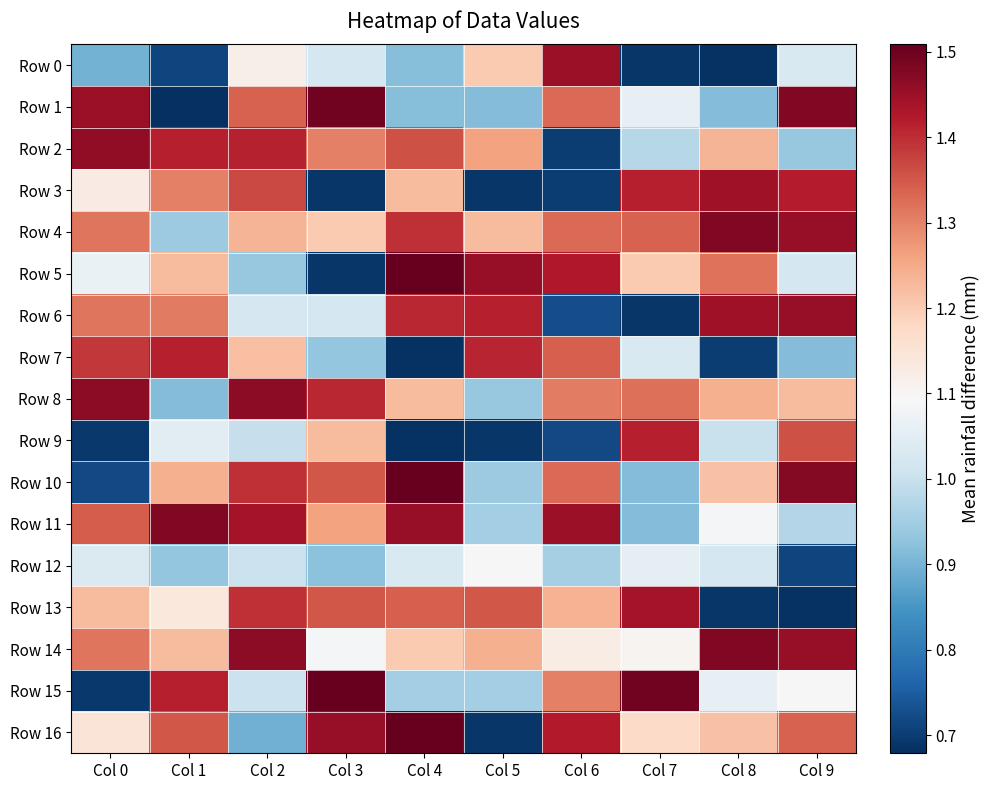

What is the total value across all series at Col 8?

19.2